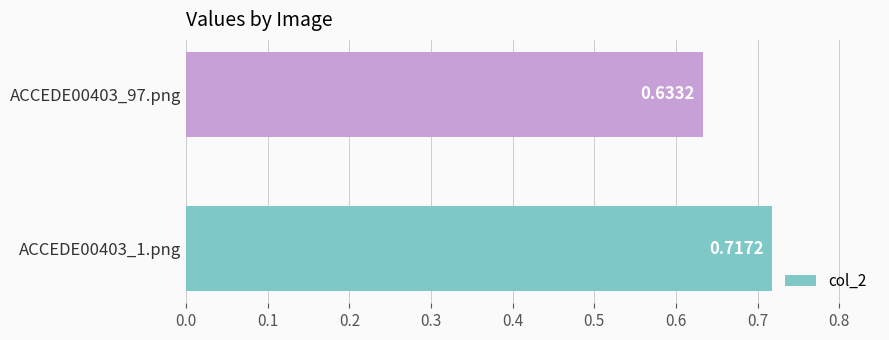

What is the sum of all values?

1.4